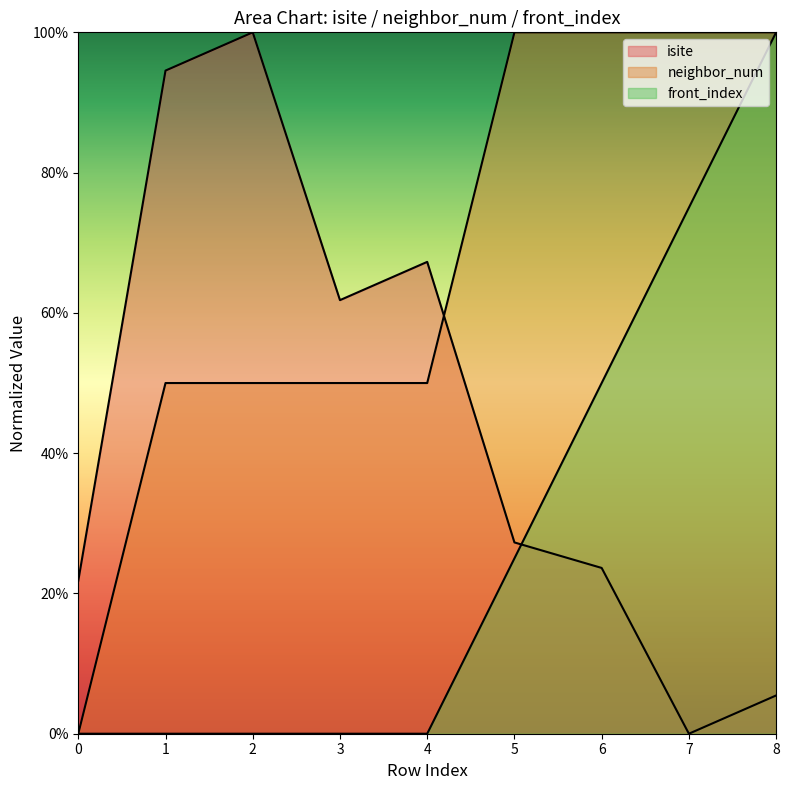

Which series has the widest spread of values?

isite